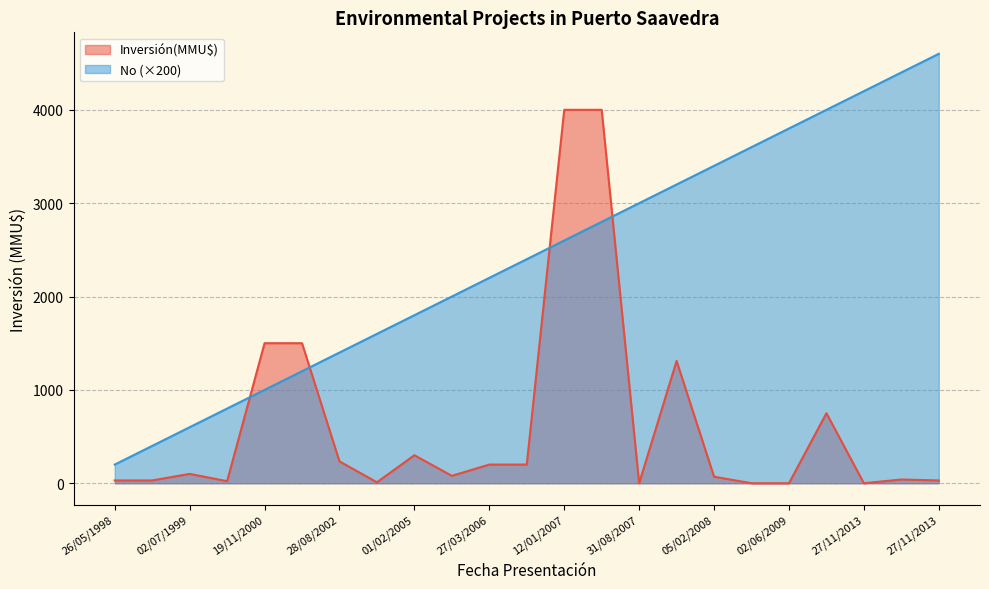

Where do No and Inversión(MMU$) first cross each other?

10/08/2000 and 19/11/2000